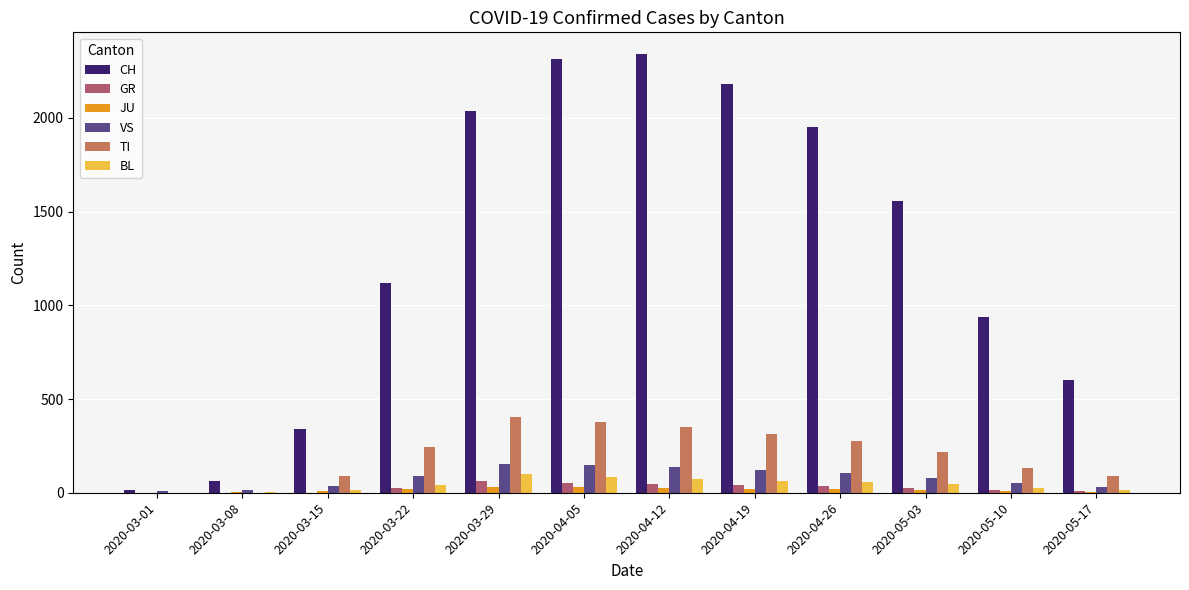

What is the maximum value shown in the chart?

2340